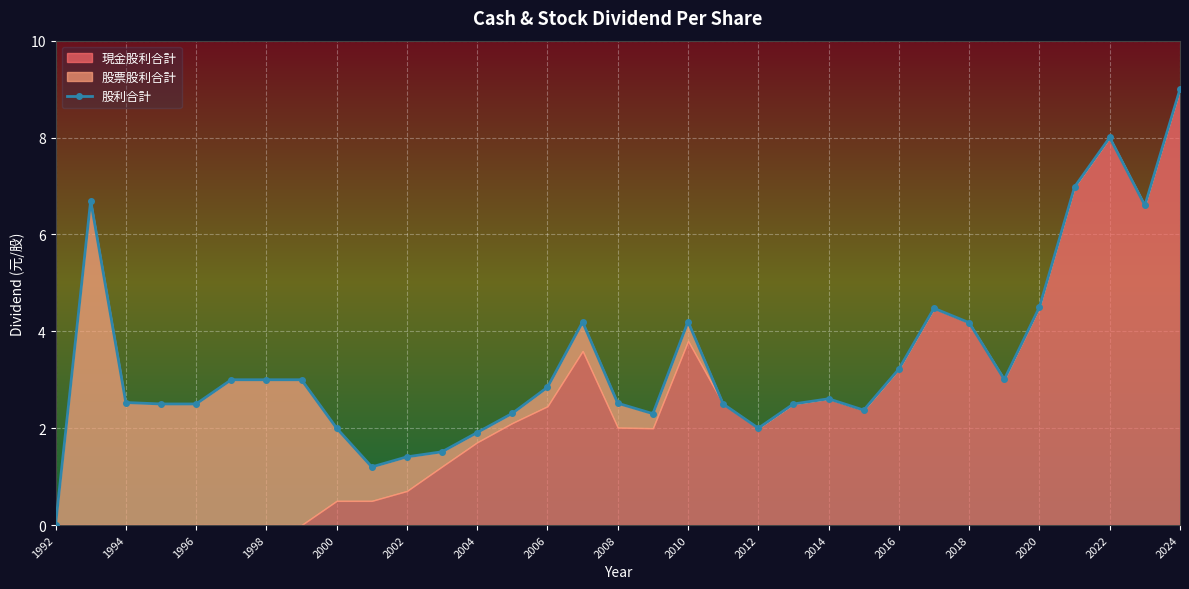

Reading right to left, extract all data points from this chart.

9.0	6.6	8.0	7.0	4.5	3.0	4.2	4.5	3.2	2.4	2.6	2.5	2.0	2.5	4.2	2.3	2.5	4.2	2.8	2.3	1.9	1.5	1.4	1.2	2.0	3.0	3.0	3.0	2.5	2.5	2.5	6.7	0.0